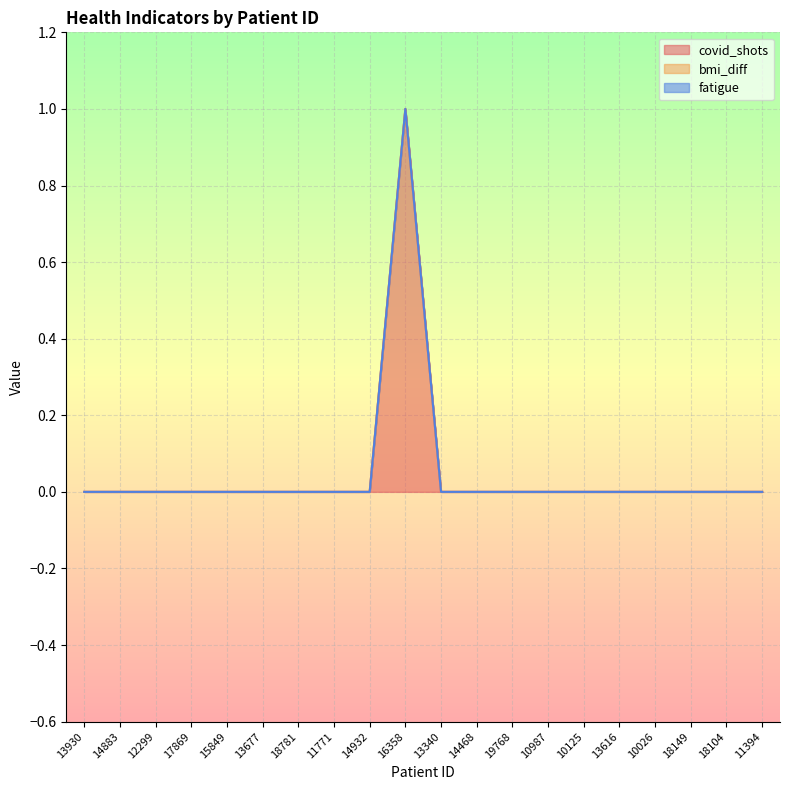

Reading right to left, list all the values displayed in this chart.

covid_shots: 11394=0	18104=0	18149=0	10026=0	13616=0	10125=0	10987=0	19768=0	14468=0	13340=0	16358=1	14932=0	11771=0	18781=0	13677=0	15849=0	17869=0	12299=0	14883=0	13930=0
bmi_diff: 11394=0	18104=0	18149=0	10026=0	13616=0	10125=0	10987=0	19768=0	14468=0	13340=0	16358=0	14932=0	11771=0	18781=0	13677=0	15849=0	17869=0	12299=0	14883=0	13930=0
fatigue: 11394=0	18104=0	18149=0	10026=0	13616=0	10125=0	10987=0	19768=0	14468=0	13340=0	16358=0	14932=0	11771=0	18781=0	13677=0	15849=0	17869=0	12299=0	14883=0	13930=0